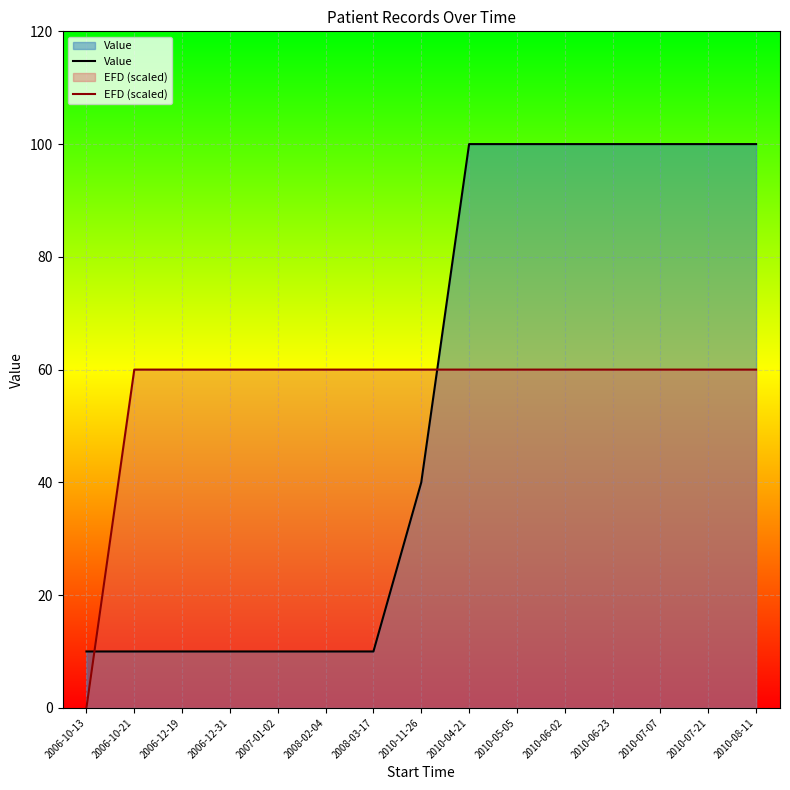

What is the highest value of the EFD (scaled) series?

60